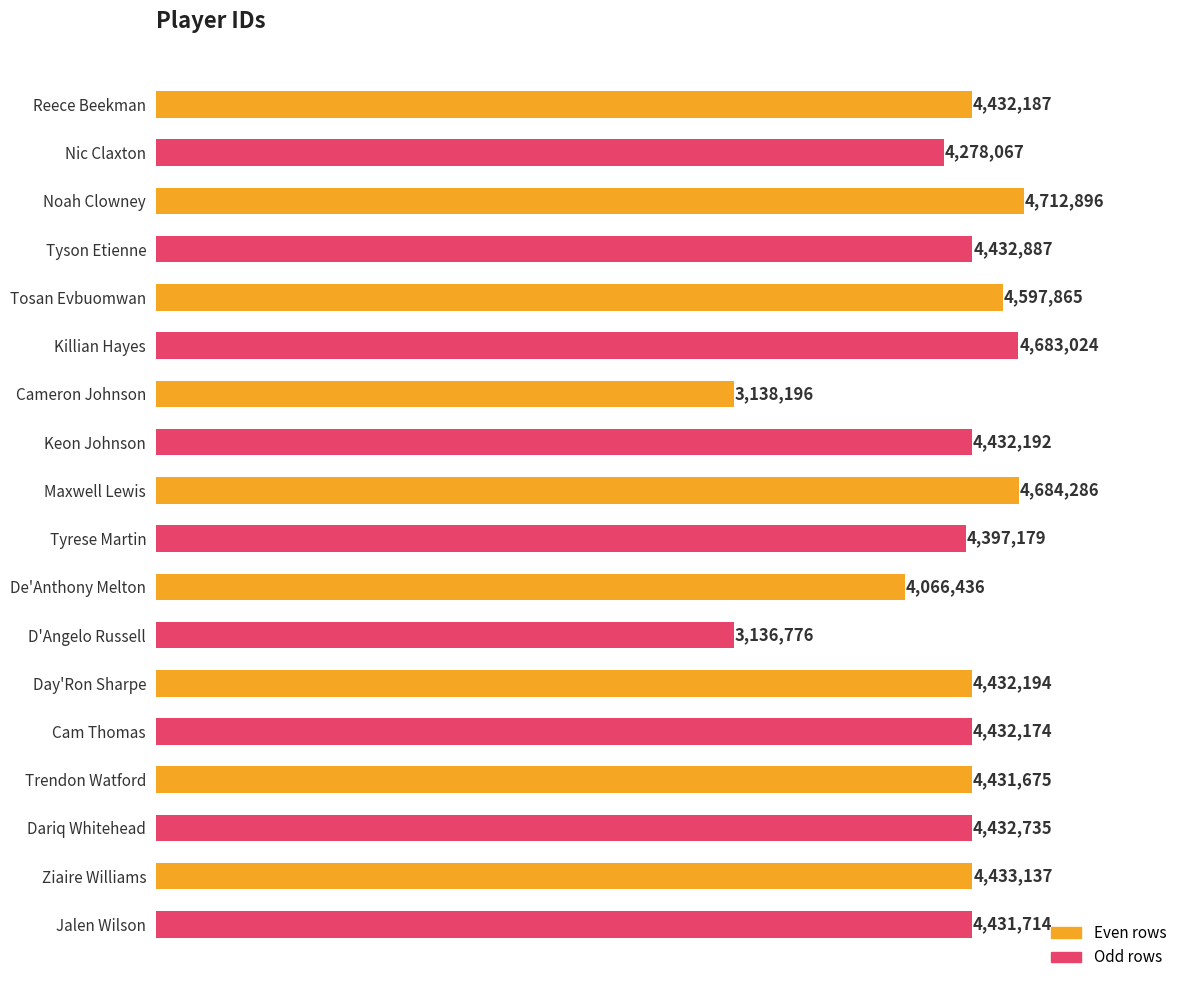

Are the bars horizontal?

Yes